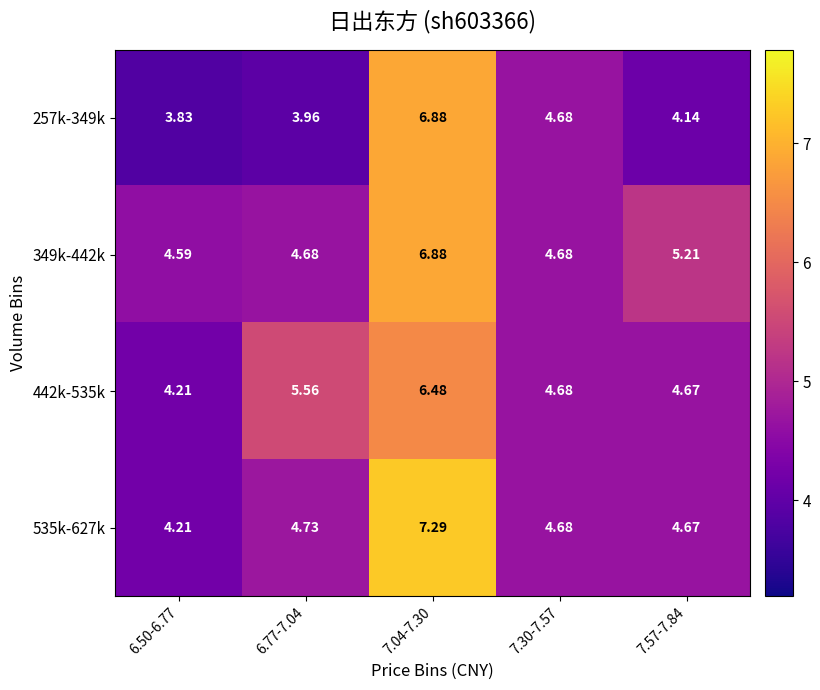

How many distinct data groups are displayed?

4